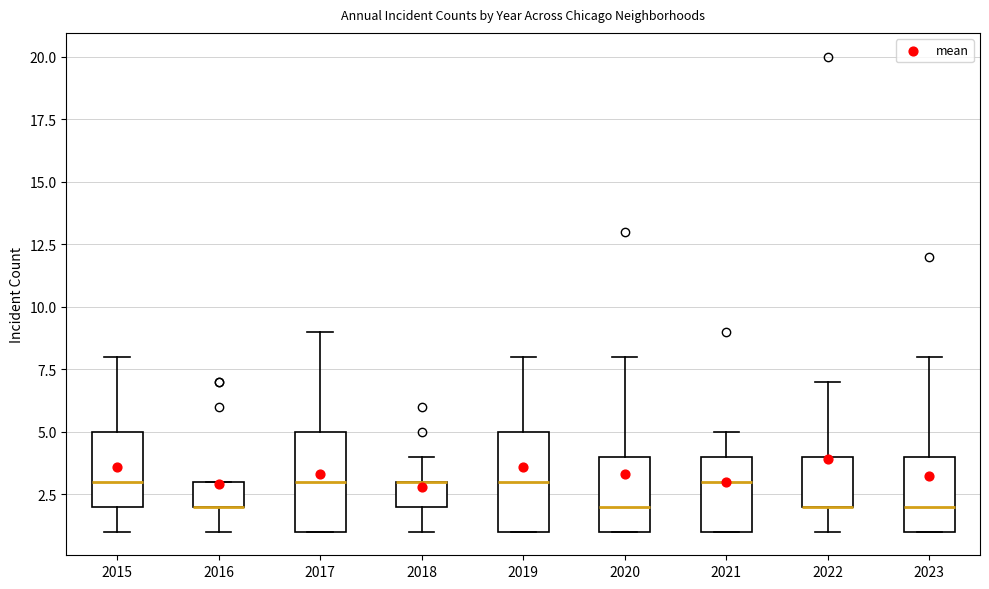

Where does the lower whisker of the box at x = 2016 end on the y-axis? The values are not printed on the chart, so give them approximately, as read against the axis.

1